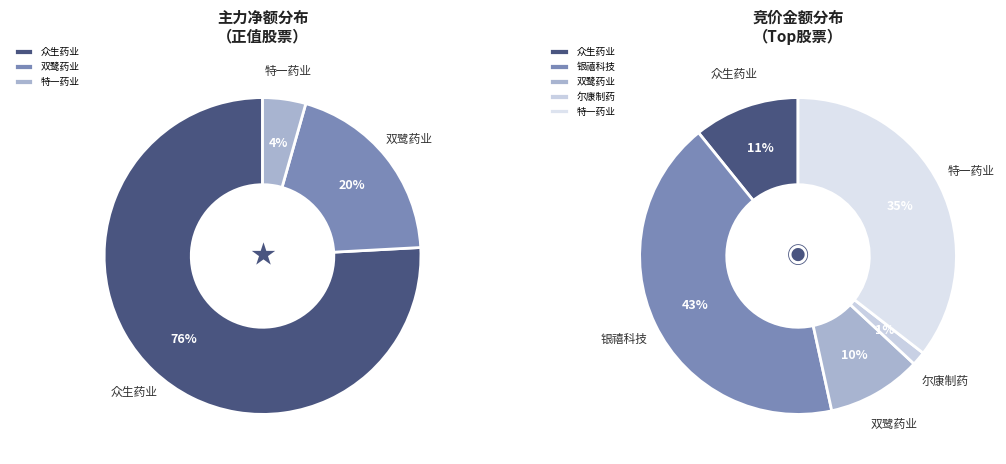

Is the sum of 特一药业 and 众生药业 greater than half?

Yes